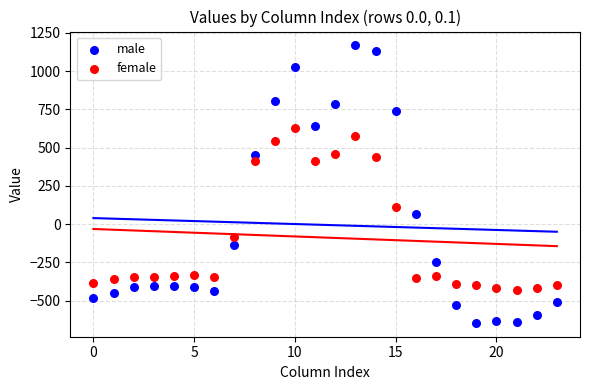

Which series has the largest Y range (max minus min)?

male